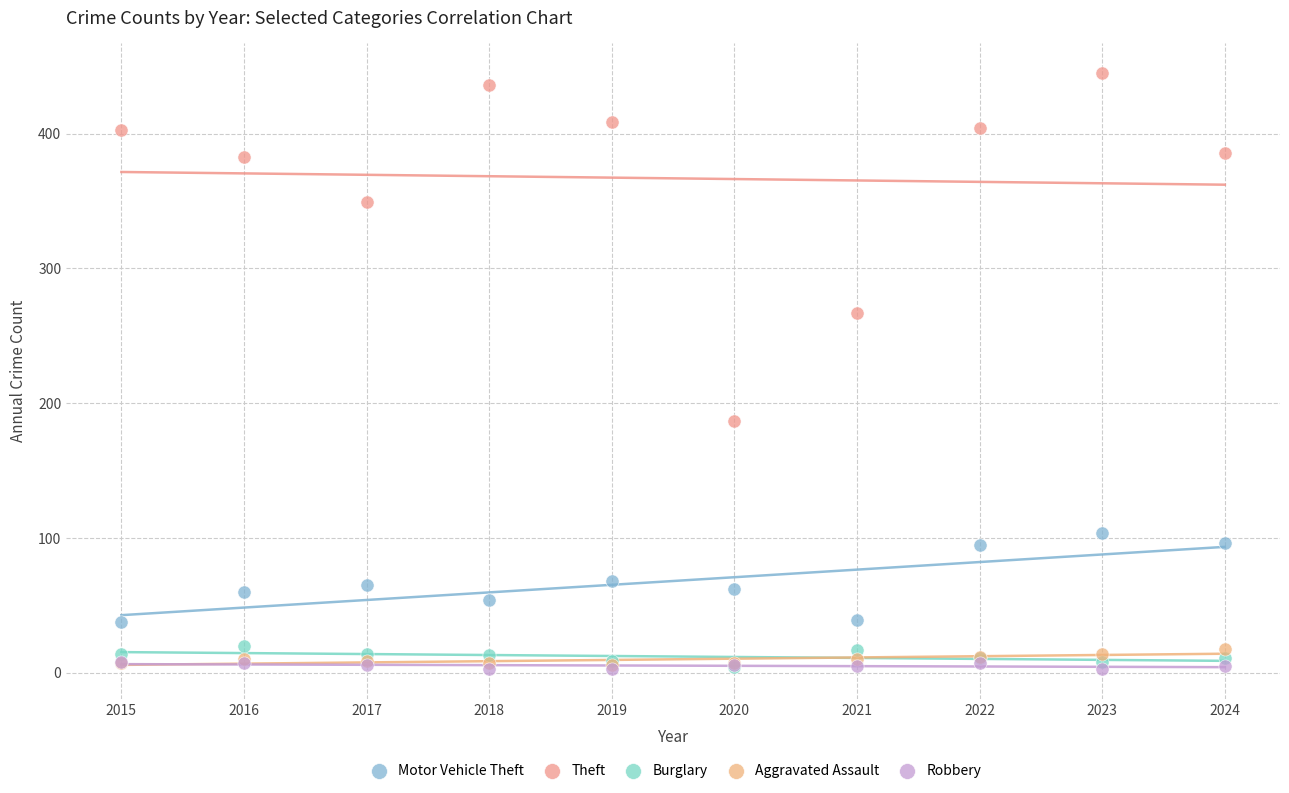

Across all series, what Y value is closest to 224?

187